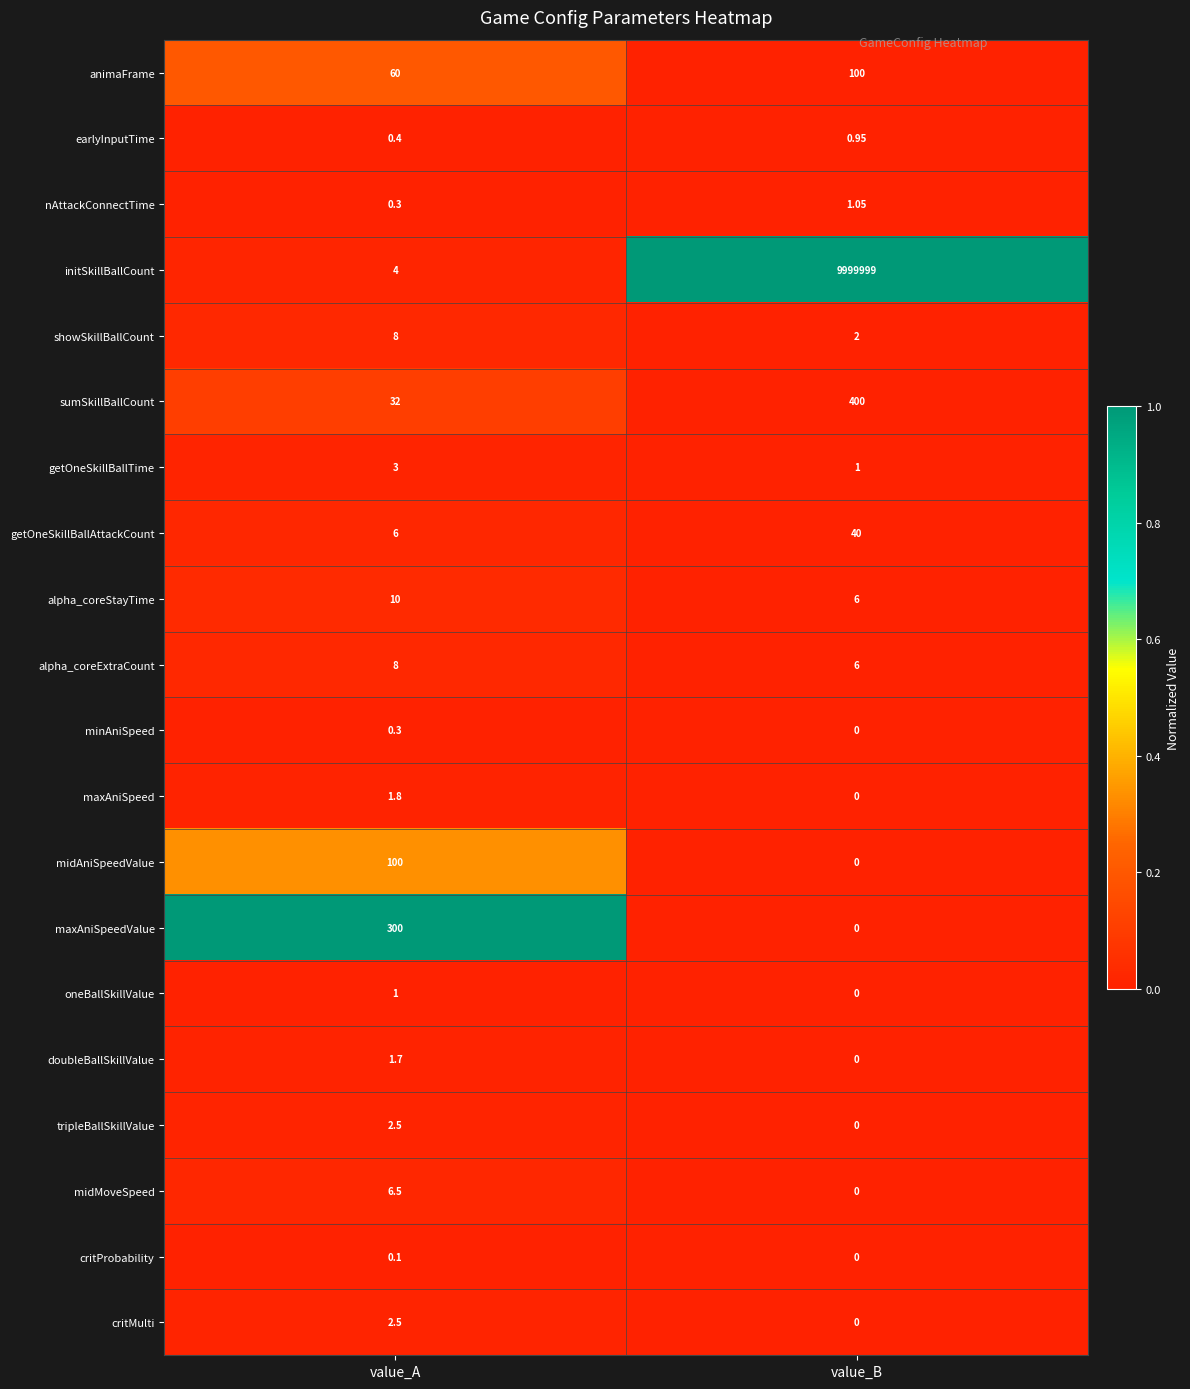

Which category has the highest value across all series?

value_B